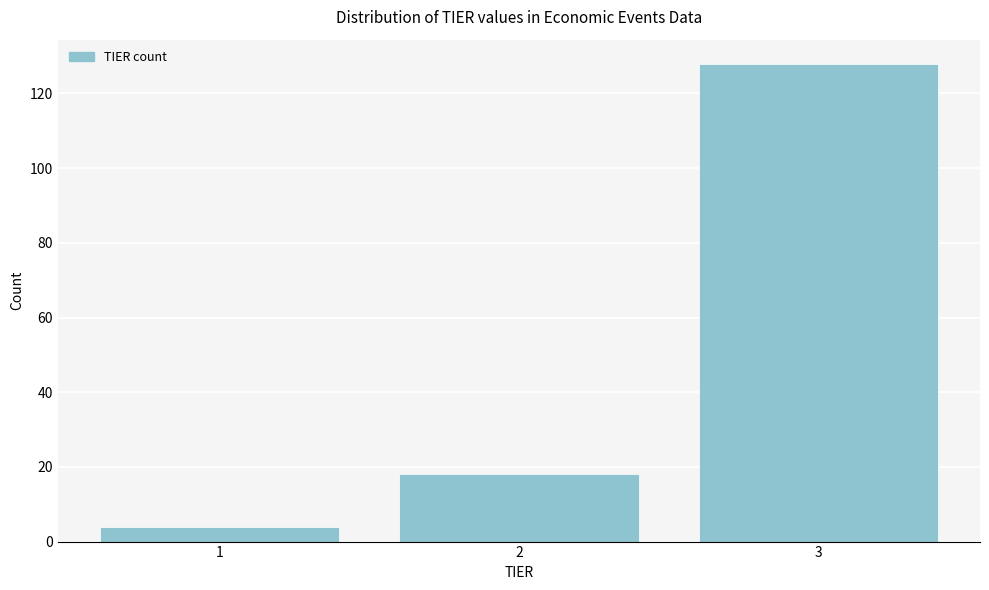

Reading left to right, list all the values displayed in this chart.

1=4	2=18	3=128